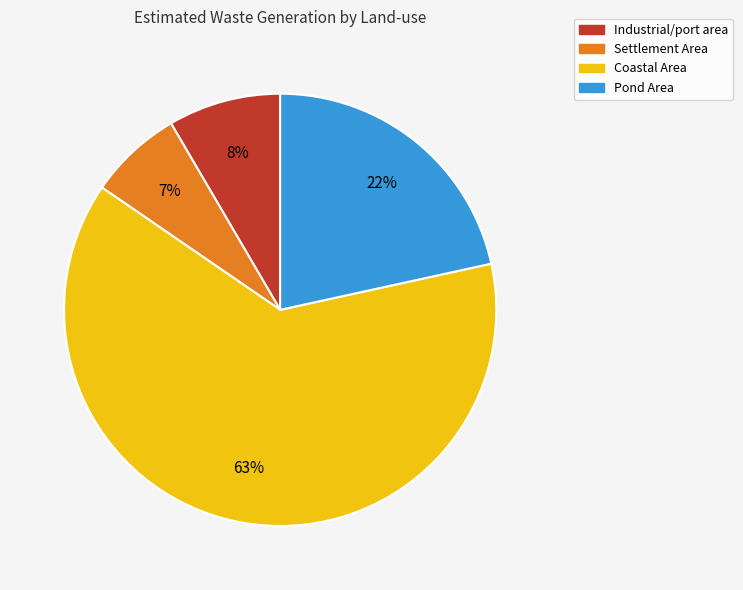

Rank the categories by value from highest to lowest.

Coastal Area, Pond Area, Industrial/port area, Settlement Area